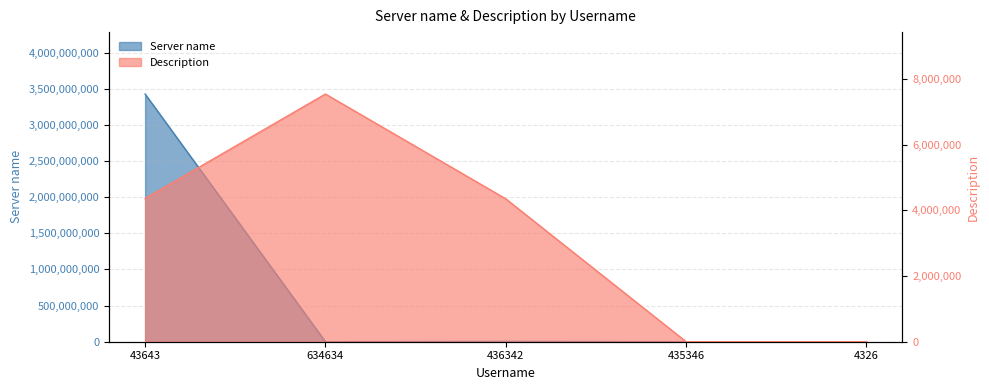

Where is Server name nearest to the value 1712818391?

436342